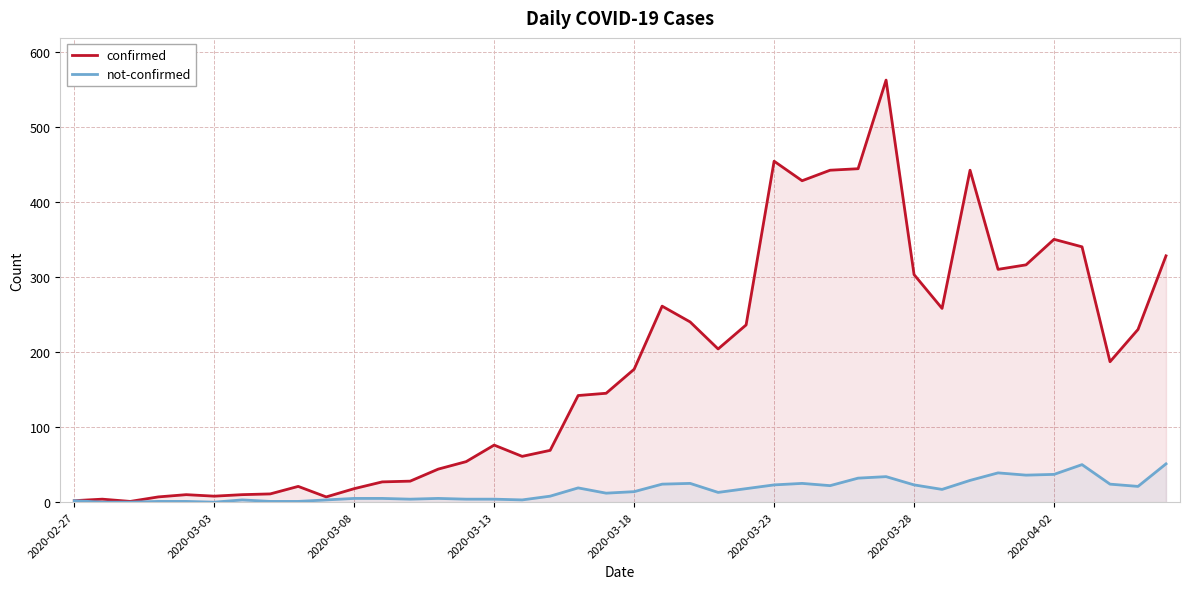

How many data points in not-confirmed are above 14?

19